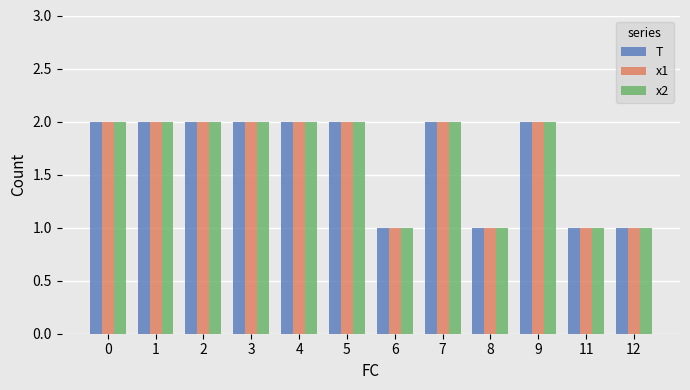

What is the approximate value of T at 3?

2